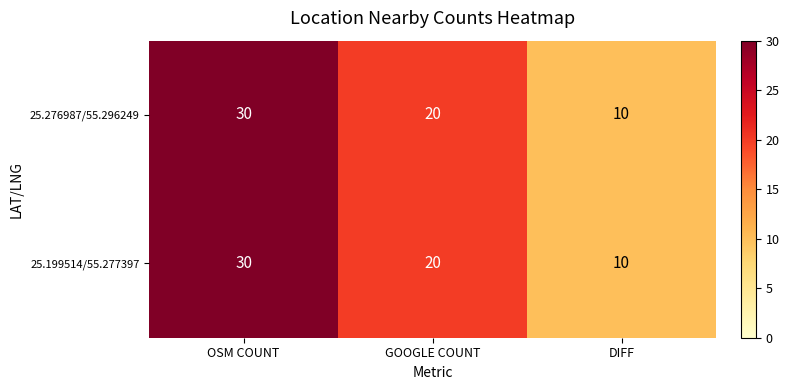

Rank the categories by 25.276987/55.296249 value from lowest to highest.

DIFF, GOOGLE COUNT, OSM COUNT